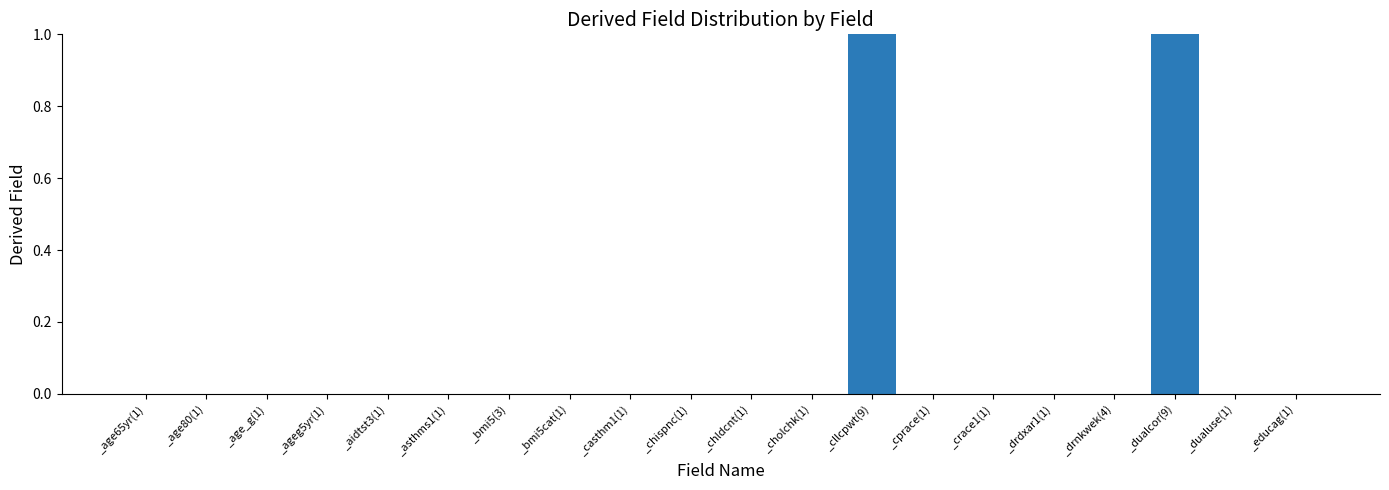

Between _dualcor(9) and _chldcnt(1), which is larger?

_dualcor(9)